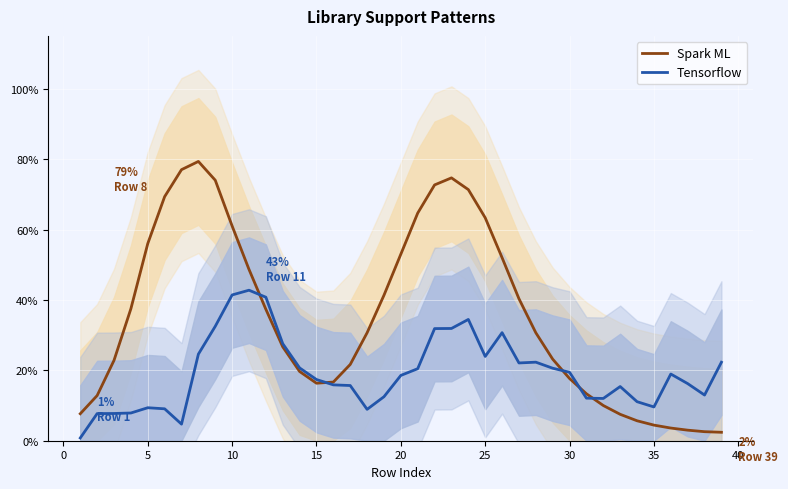

Reading left to right, extract all data points from this chart.

Spark ML: 7.7	12.8	22.8	37.5	56.0	69.3	77.0	79.3	74.0	61.0	48.7	37.3	26.7	19.7	16.3	16.7	21.7	30.7	41.3	53.0	64.7	72.7	74.7	71.3	63.3	52.0	40.3	30.7	23.2	17.7	13.3	10.0	7.5	5.7	4.4	3.6	3.0	2.6	2.4
Tensorflow: 0.8	7.7	7.7	7.9	9.4	9.1	4.7	24.6	32.5	41.4	42.8	40.8	27.6	20.7	17.4	15.9	15.7	8.9	12.5	18.6	20.5	31.9	31.9	34.5	23.9	30.7	22.1	22.3	20.6	19.4	12.1	12.0	15.4	11.1	9.6	18.9	16.2	13.0	22.3